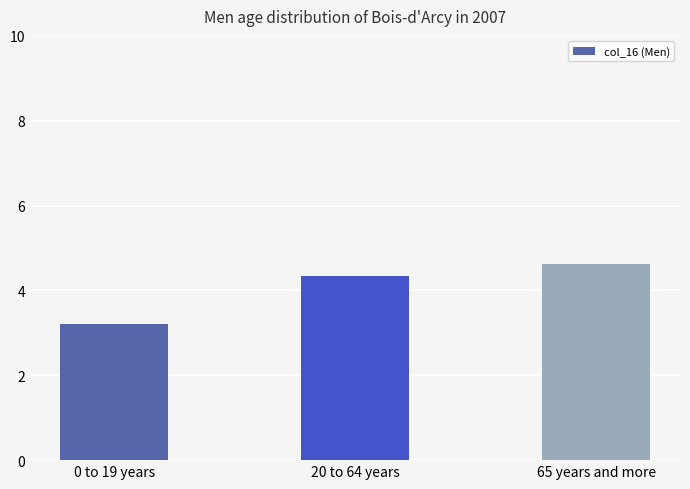

At which label does the data first exceed 4?

20 to 64 years